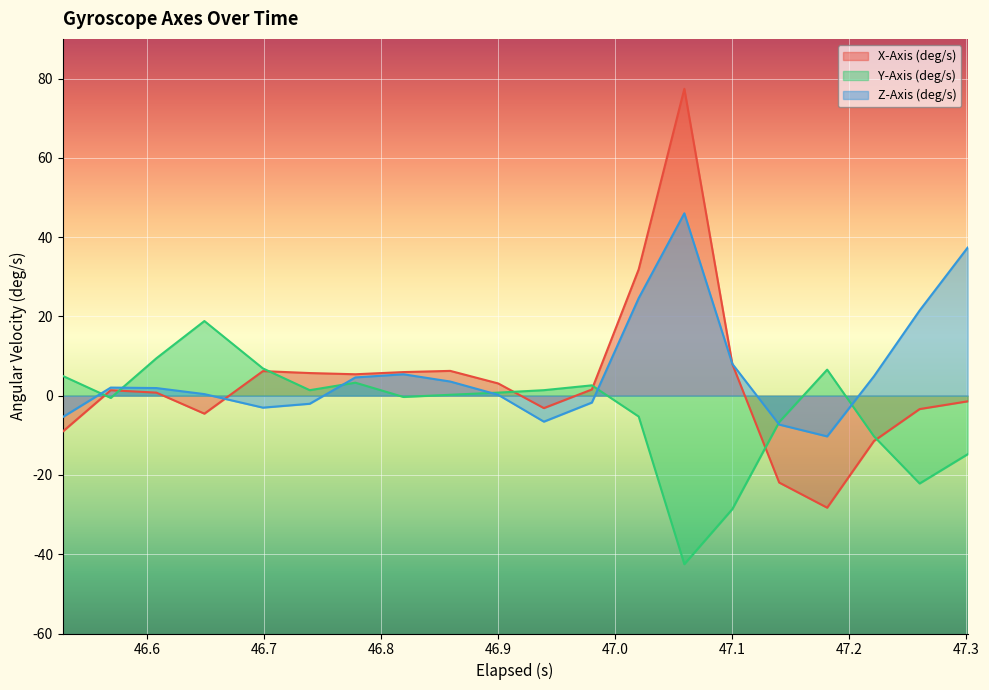

Which series ends up on top after the final intersection of Y-Axis (deg/s) and X-Axis (deg/s)?

X-Axis (deg/s)